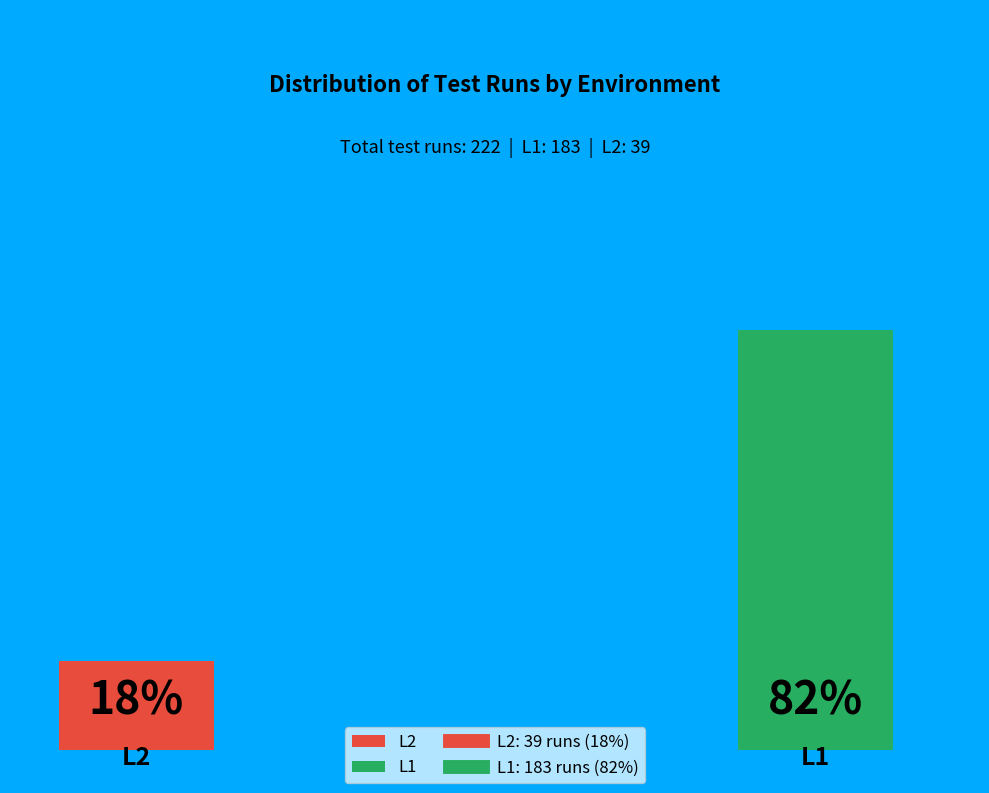

To the nearest percent, what portion does L2 represent?

18%